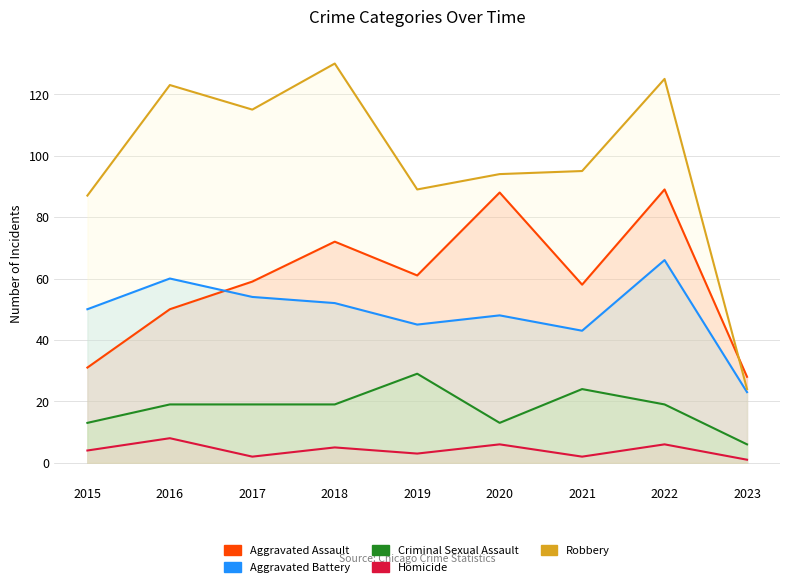

True or false: Criminal Sexual Assault has a value of 19 at 2017.

True